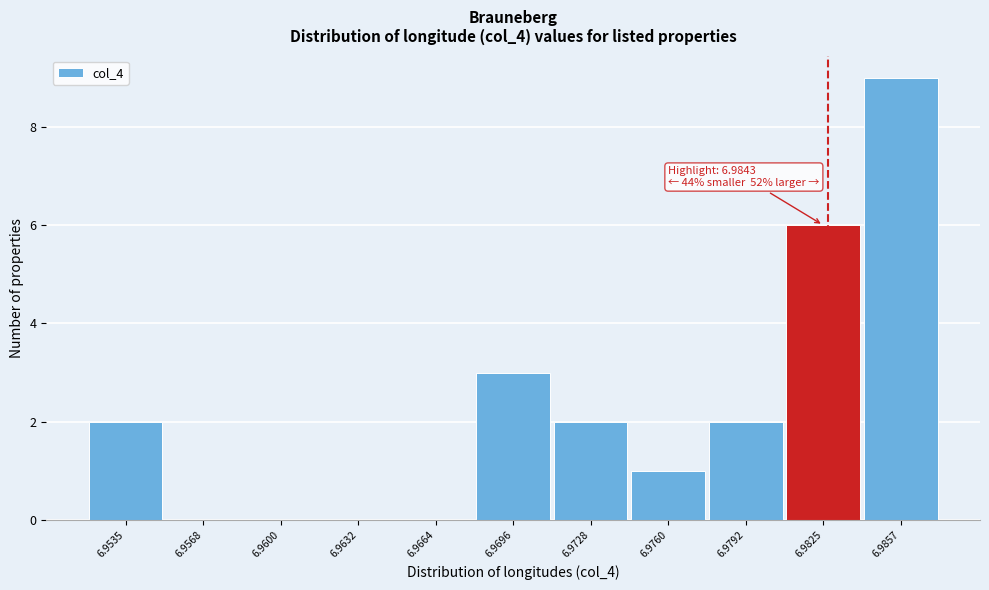

Reading right to left, extract all data points from this chart.

6.9857=9	6.9825=6	6.9792=2	6.9760=1	6.9728=2	6.9696=3	6.9664=0	6.9632=0	6.9600=0	6.9568=0	6.9535=2